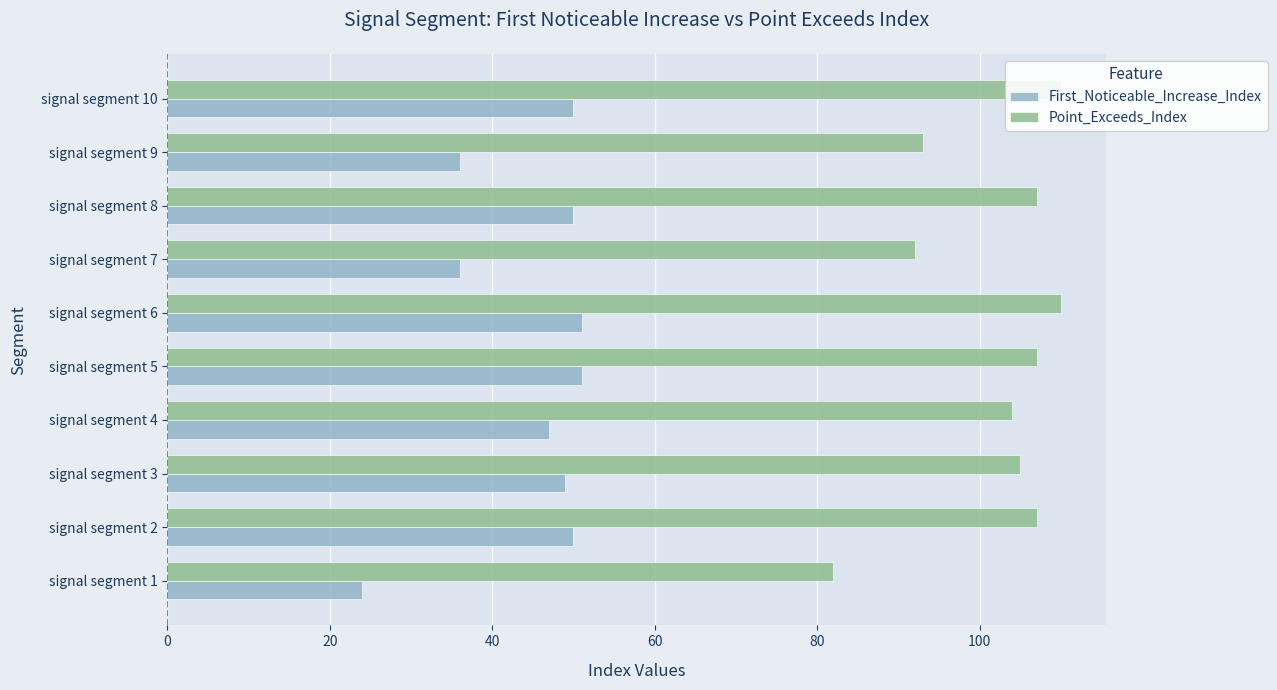

How many values in the Point_Exceeds_Index series are below 107?

5